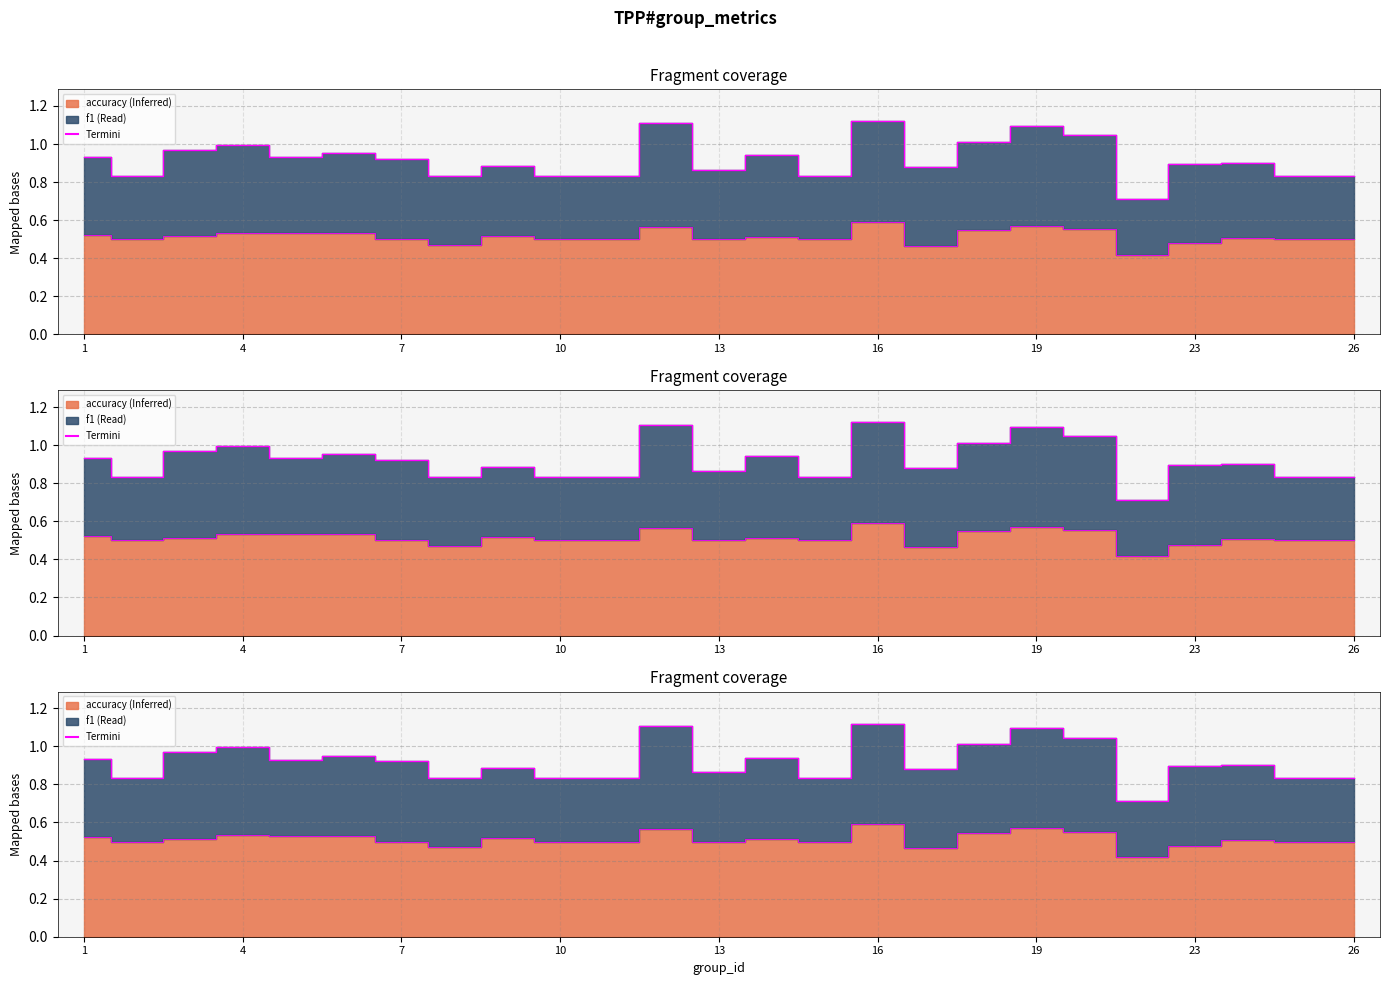

How many lines are shown in the chart?

1